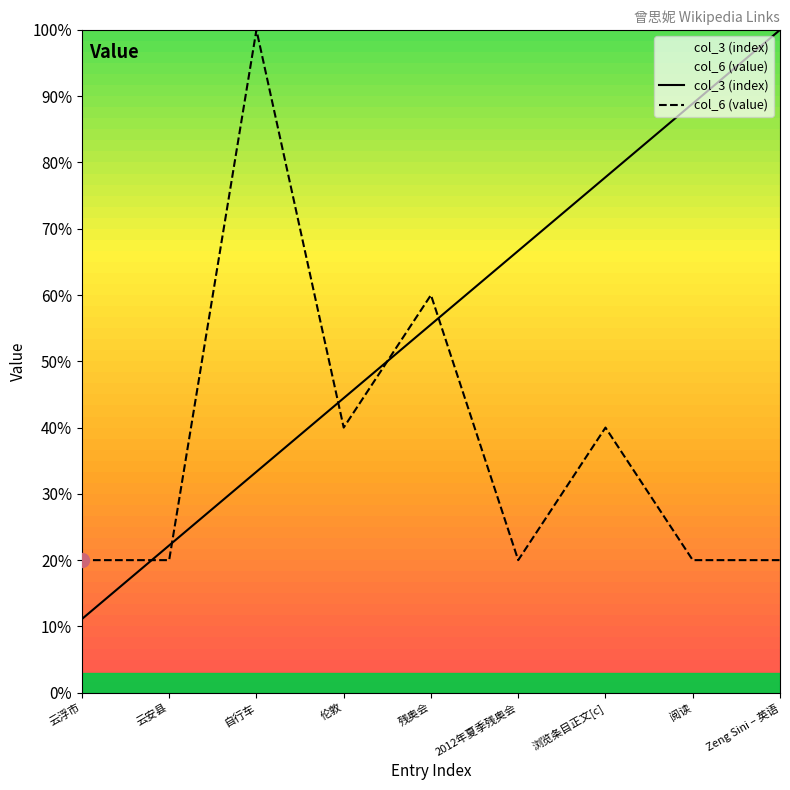

Which series has the largest total across all categories?

col_3 (index)